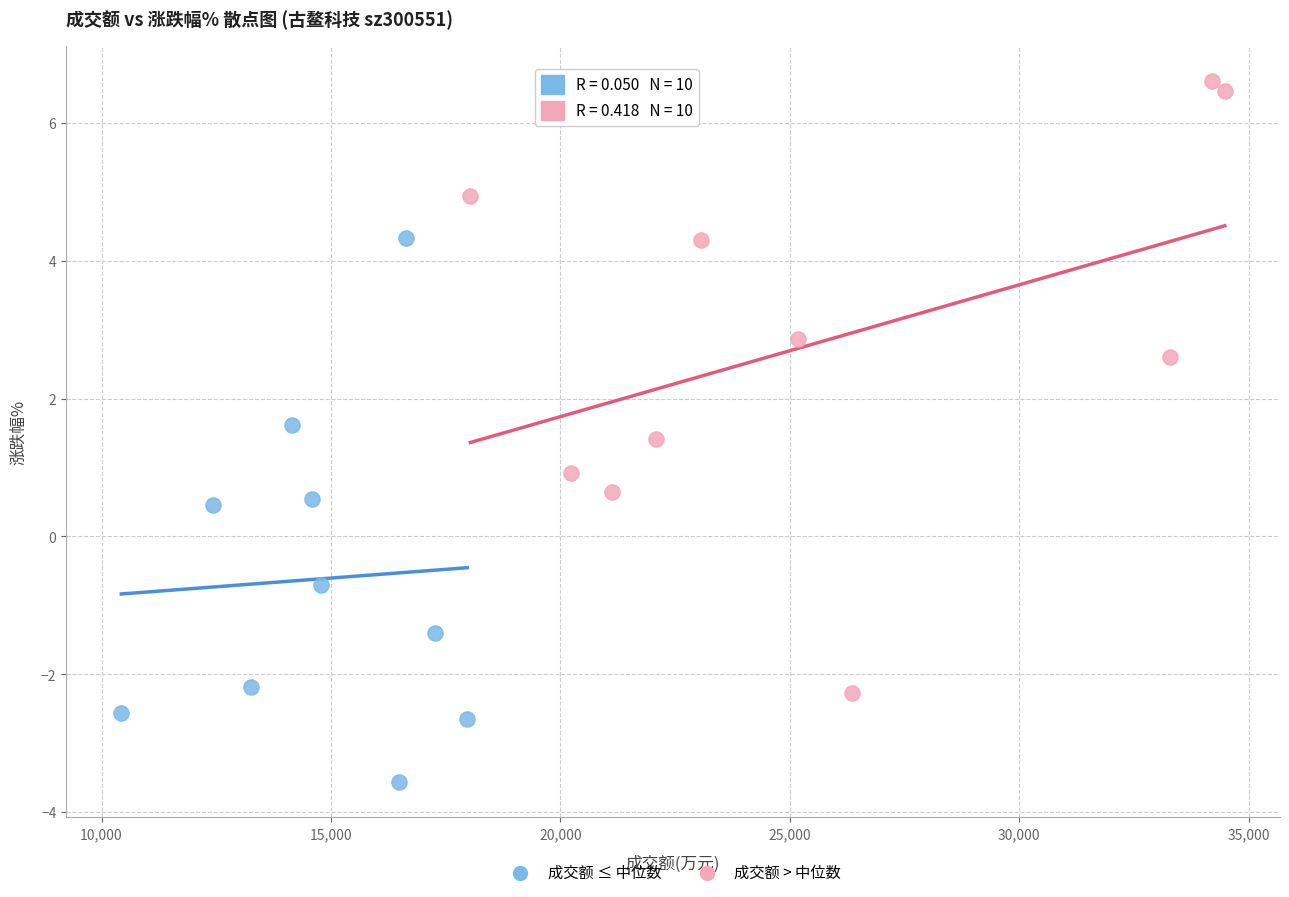

Which series has the widest spread of Y values?

成交额 > 中位数